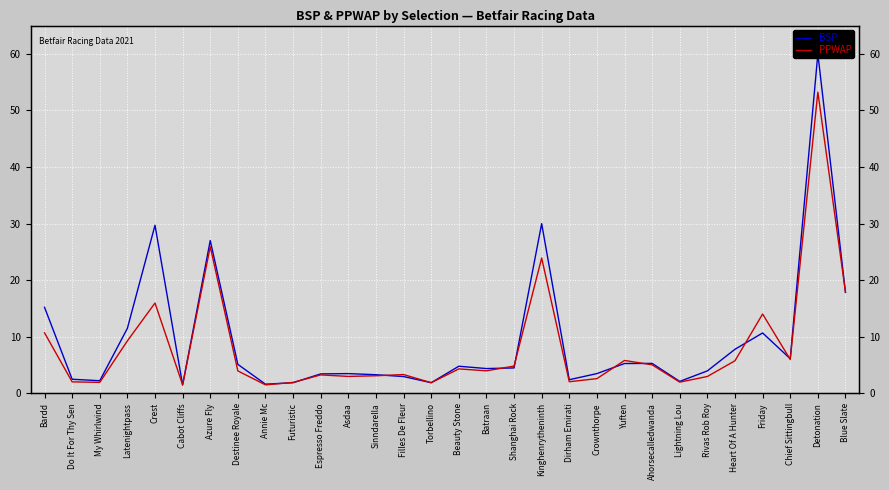

What is the value of the PPWAP point at the 26th from the left?

5.8